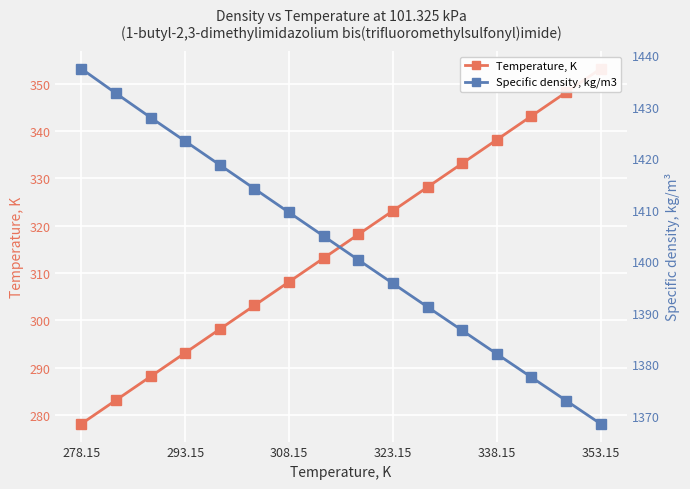

True or false: Specific density, kg/m3 and Temperature, K intersect in this chart.

False